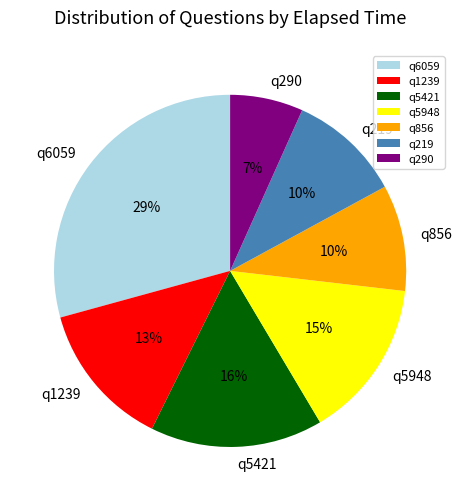

What percentage is the q5948 slice, to the nearest percent?

15%